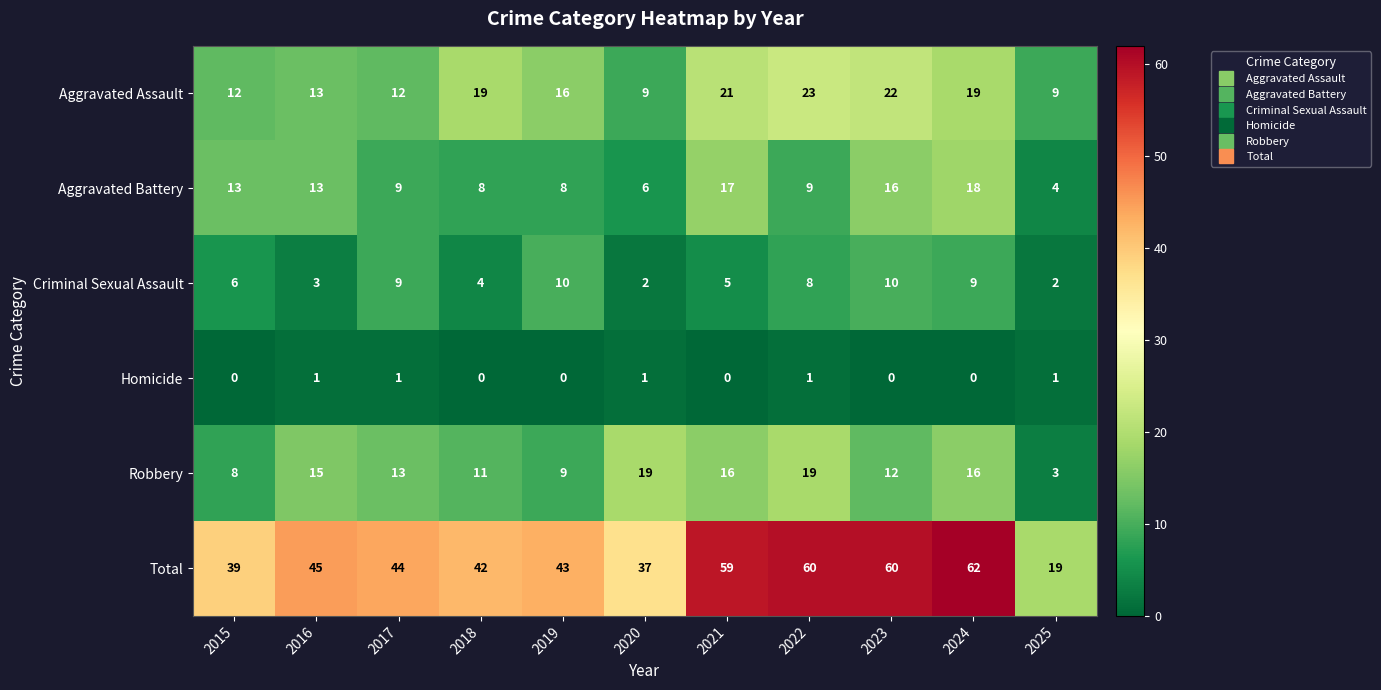

List the series in order of their peak value, highest first.

Total, Aggravated Assault, Robbery, Aggravated Battery, Criminal Sexual Assault, Homicide